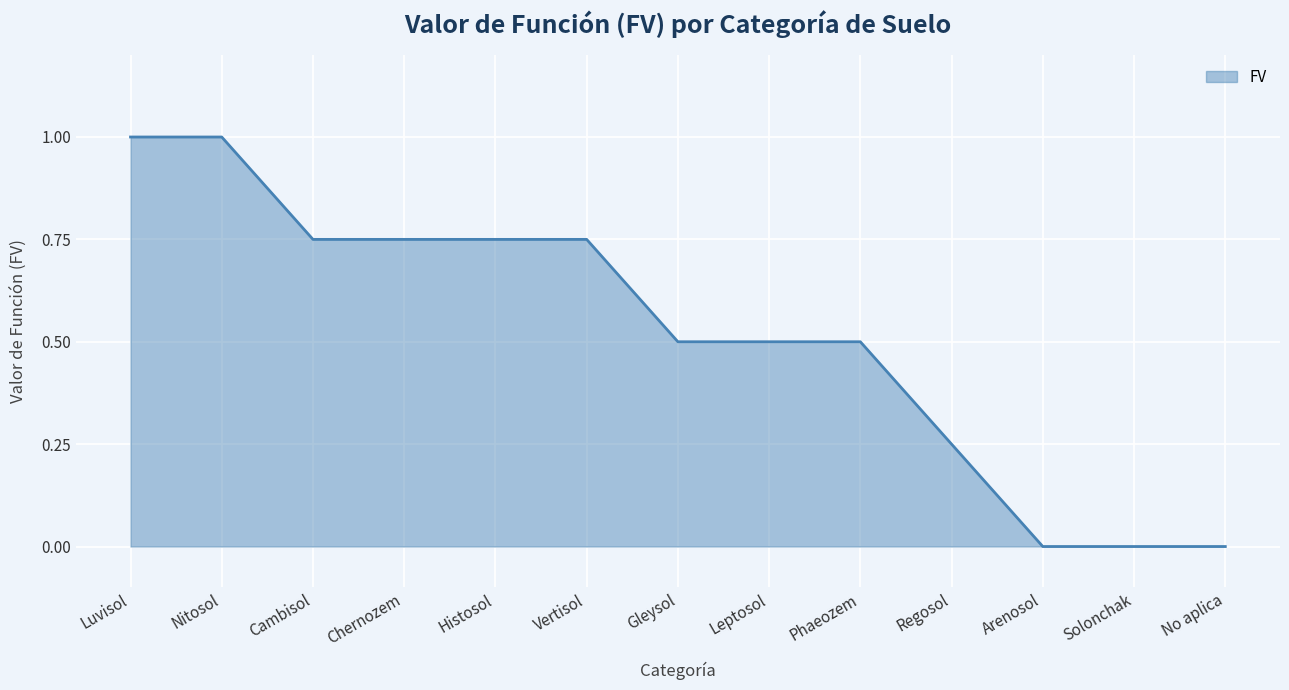

What is the maximum value shown in the chart?

1.0